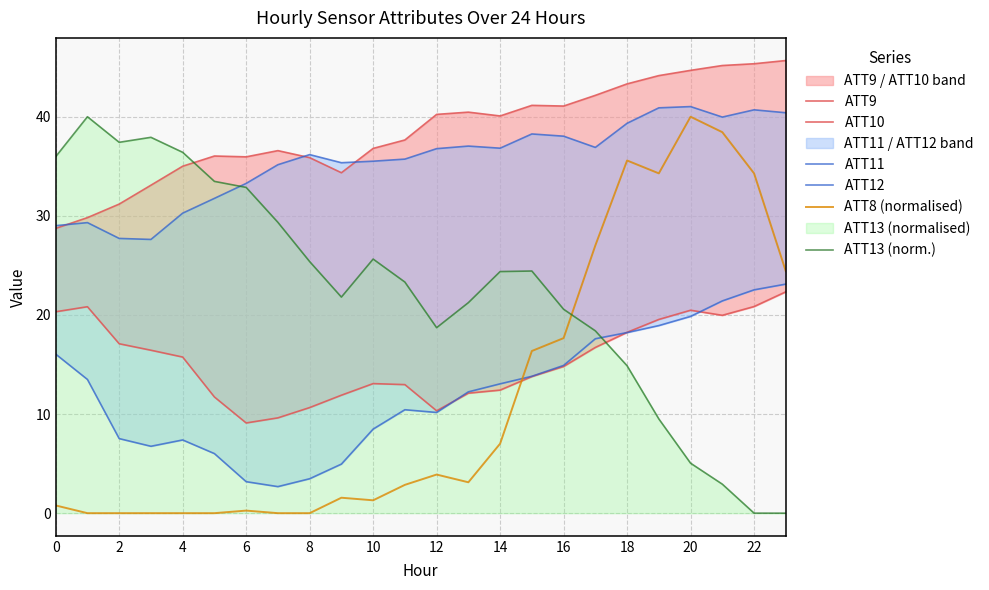

At which label does ATT8 (normalised) reach its peak?

20